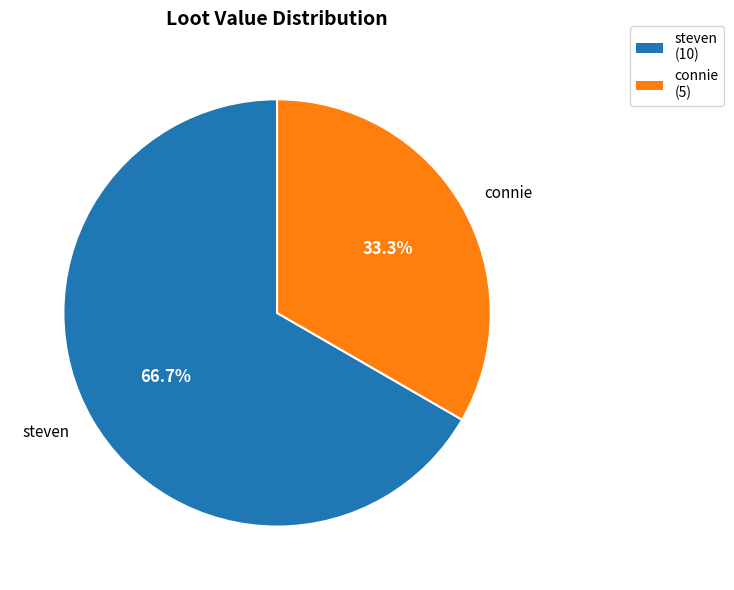

Rank the categories by value from lowest to highest.

connie, steven